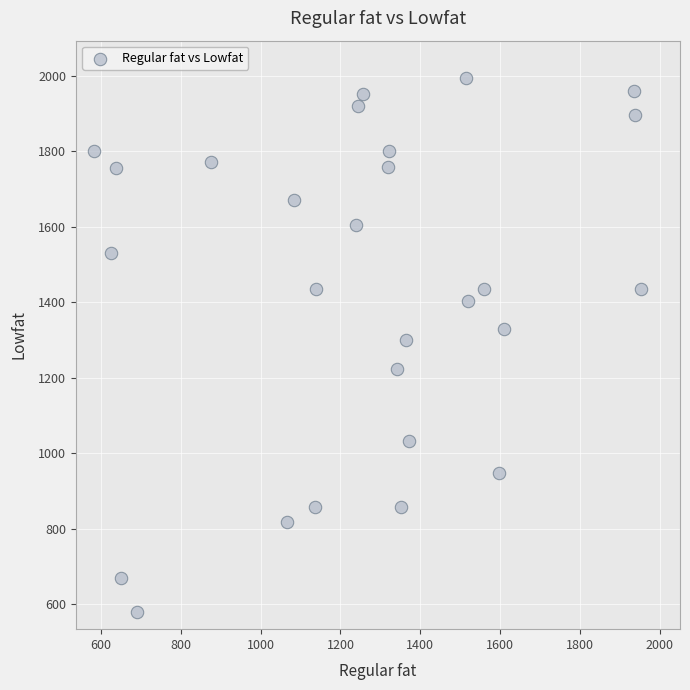

What is the range of X values (max minus min)?

1369.2